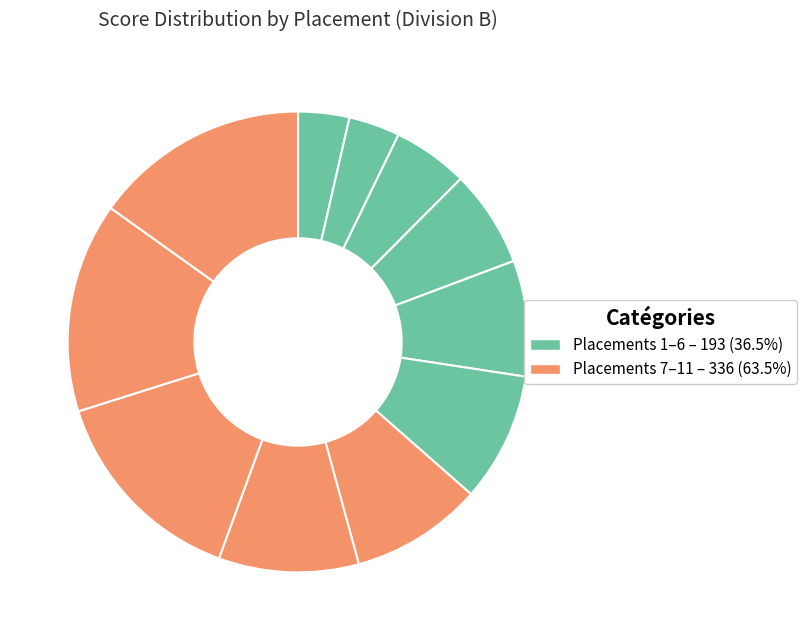

How many slices are in this pie chart?

11